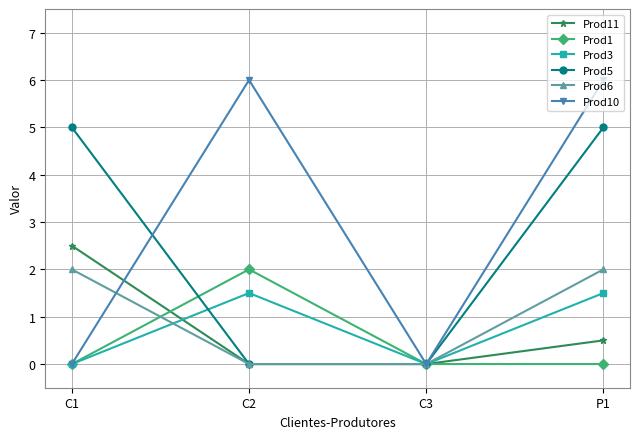

What is the label of the 4th point from the left?

P1